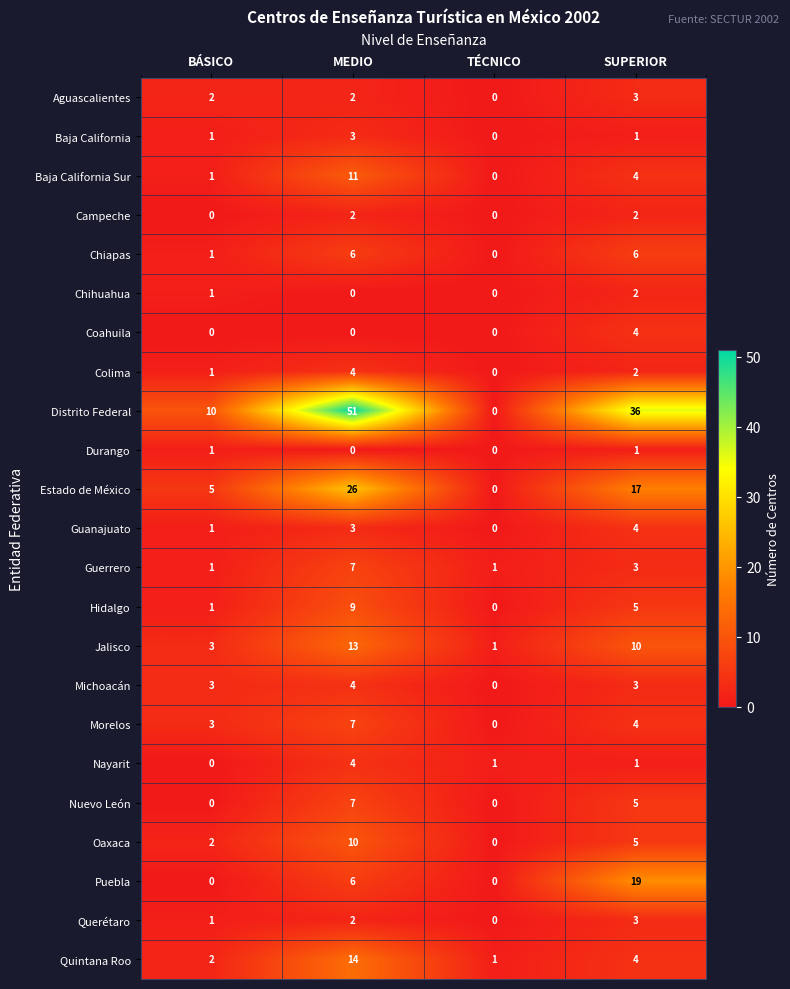

The value of Baja California Sur at SUPERIOR is 6. True or false?

False